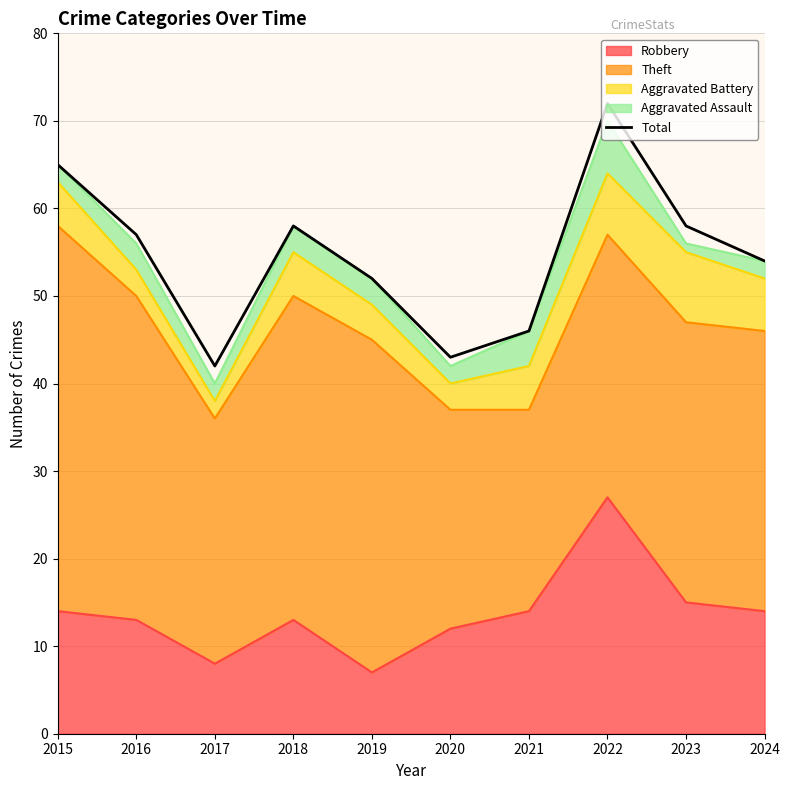

Reading left to right, list all the values displayed in this chart.

2015=65	2016=57	2017=42	2018=58	2019=52	2020=43	2021=46	2022=72	2023=58	2024=54